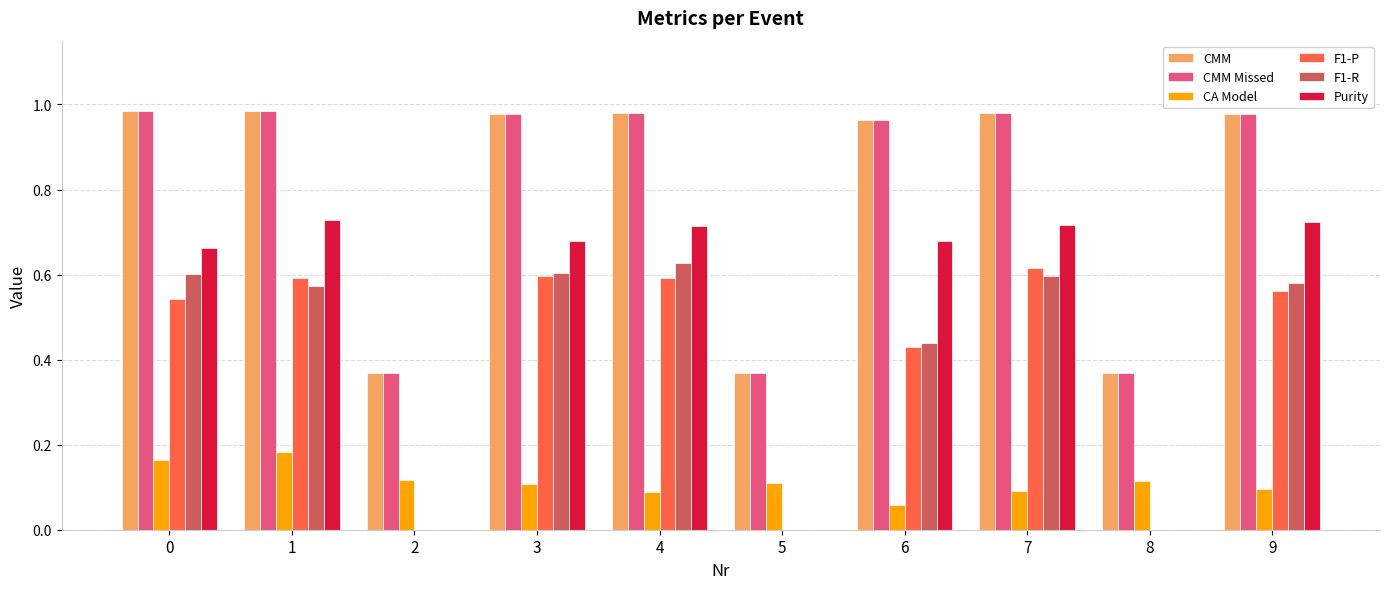

What is the total value across all series at 5?

0.8